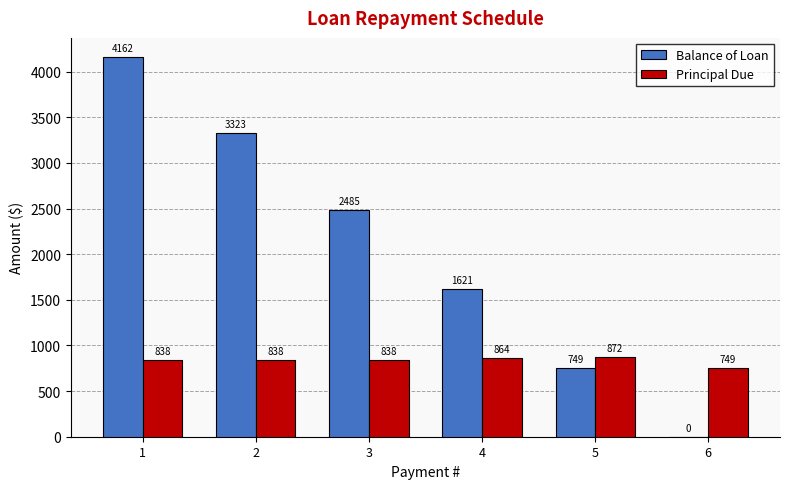

What is the spread (max minus min) of values at 5?

123.7